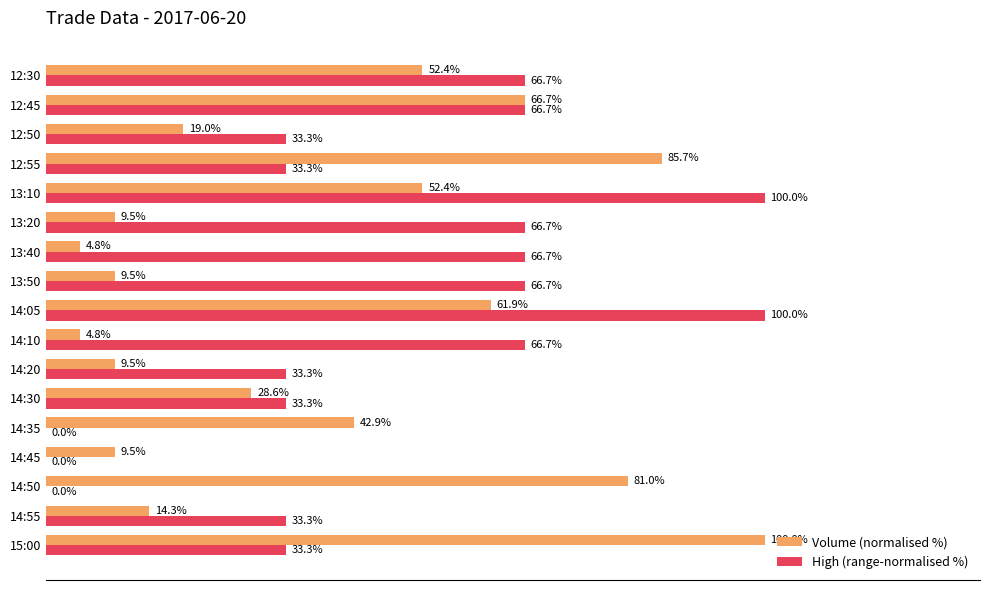

Which category has the highest value in the Volume (normalised %) series?

15:00